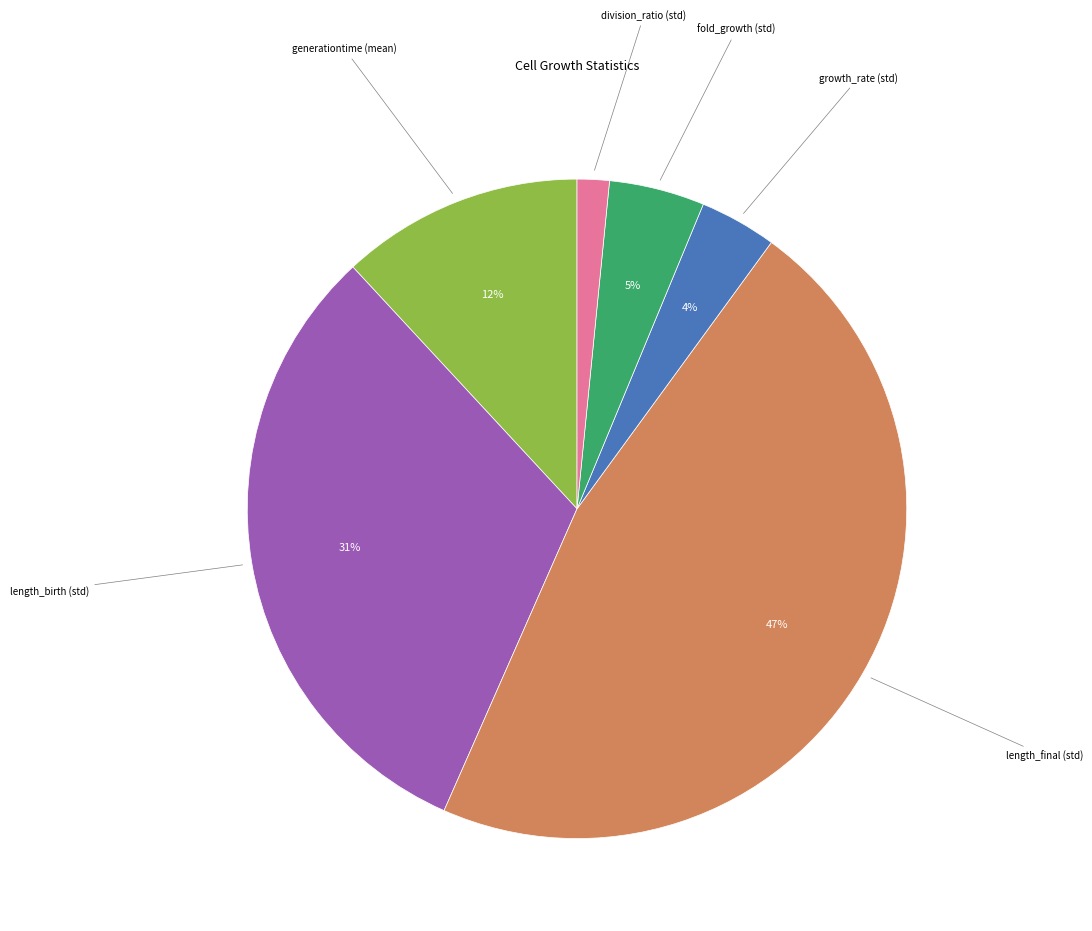

Is generationtime (mean) the majority of the pie?

No